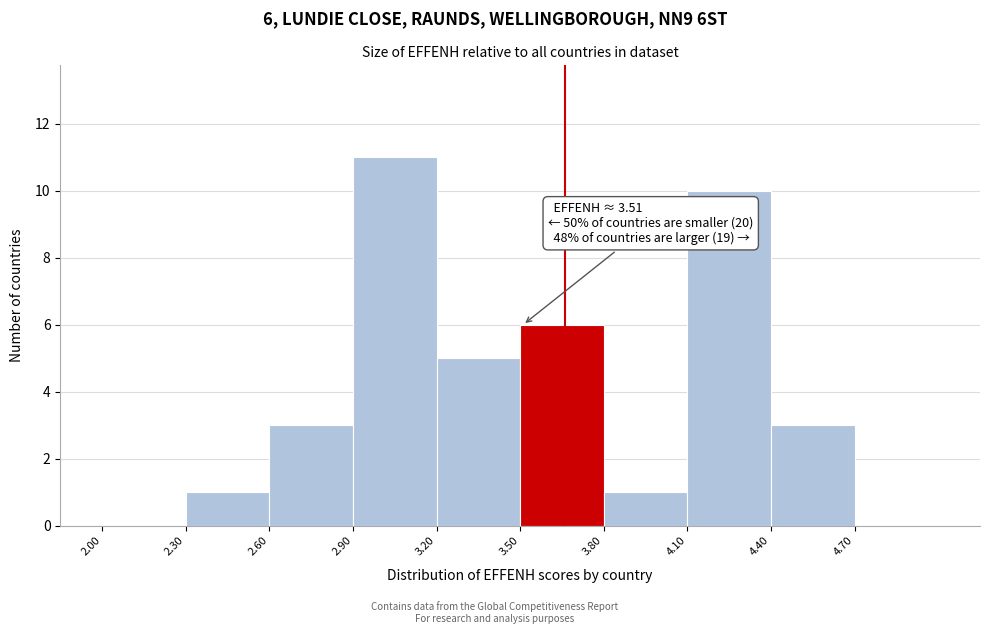

Which range on the x-axis has the tallest bar?

2.9 to 3.2